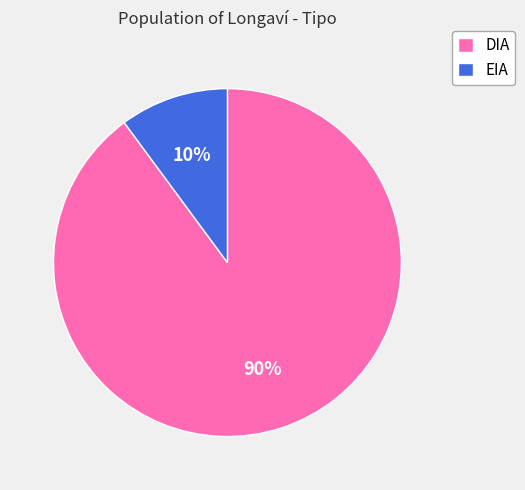

Is the sum of DIA and EIA greater than half?

Yes